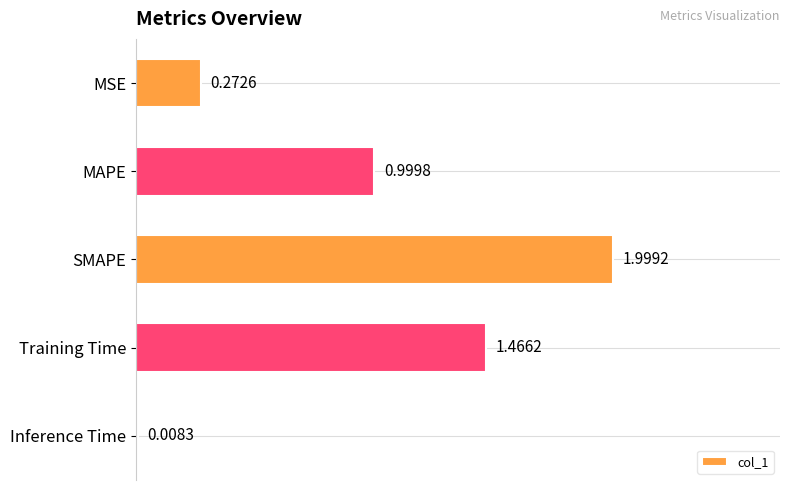

What is the difference between the maximum and minimum values?

2.0